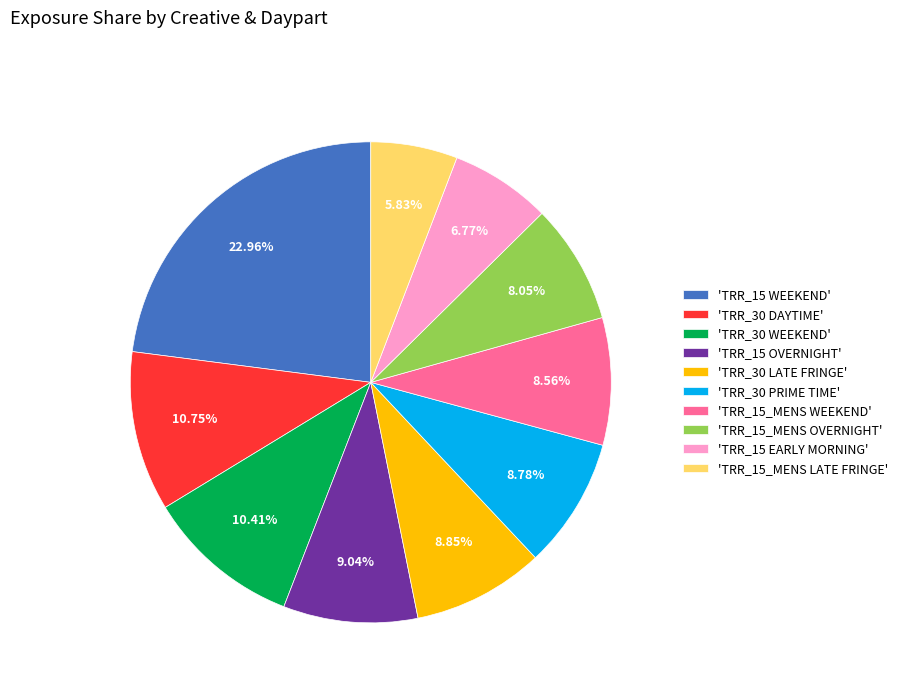

Is the sum of 'TRR_30 DAYTIME' and 'TRR_15 WEEKEND' greater than half?

No